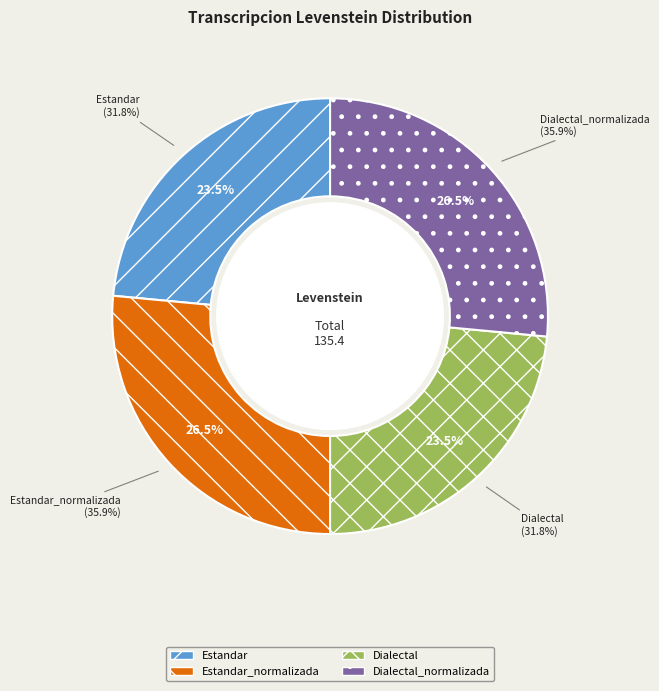

Rank the categories by value from lowest to highest.

Estandar, Dialectal, Estandar_normalizada, Dialectal_normalizada